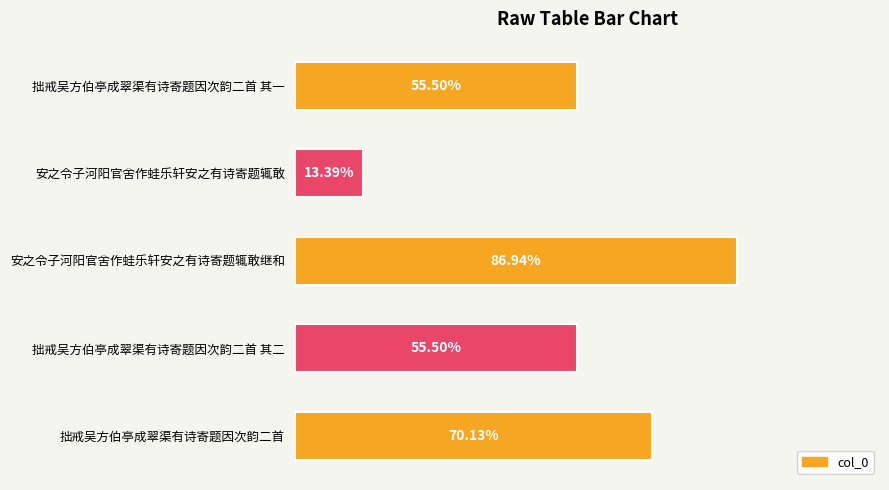

Are the bars horizontal?

Yes